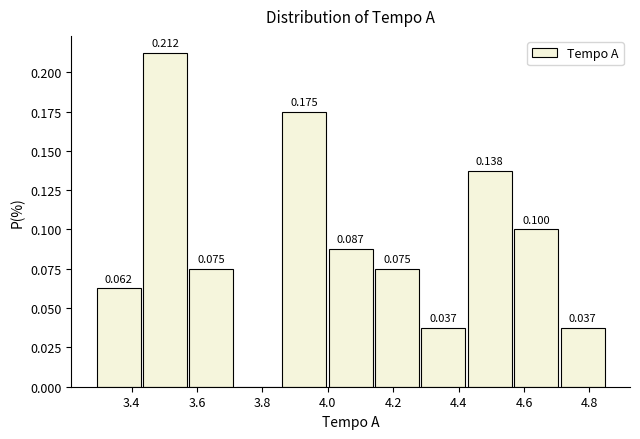

Over which range of the x-axis is the bar tallest?

3.44 to 3.58